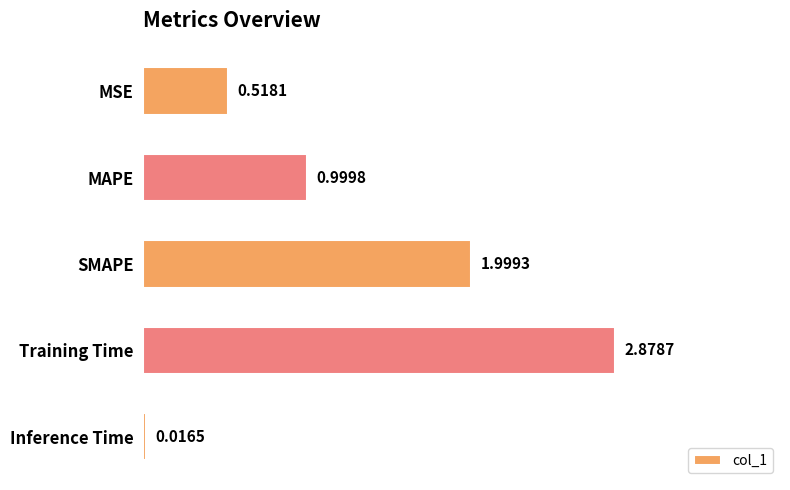

What is the difference between the maximum and second lowest values?

2.4